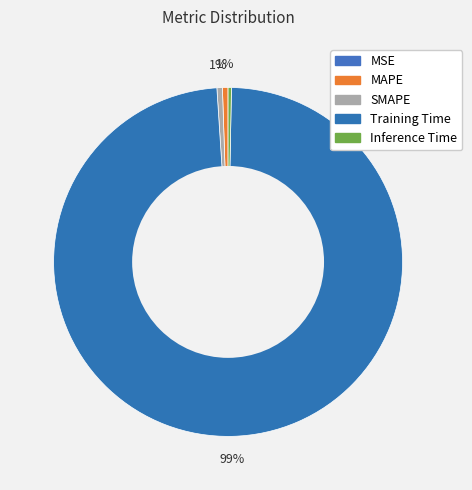

Which has a higher value, Inference Time or MSE?

Inference Time